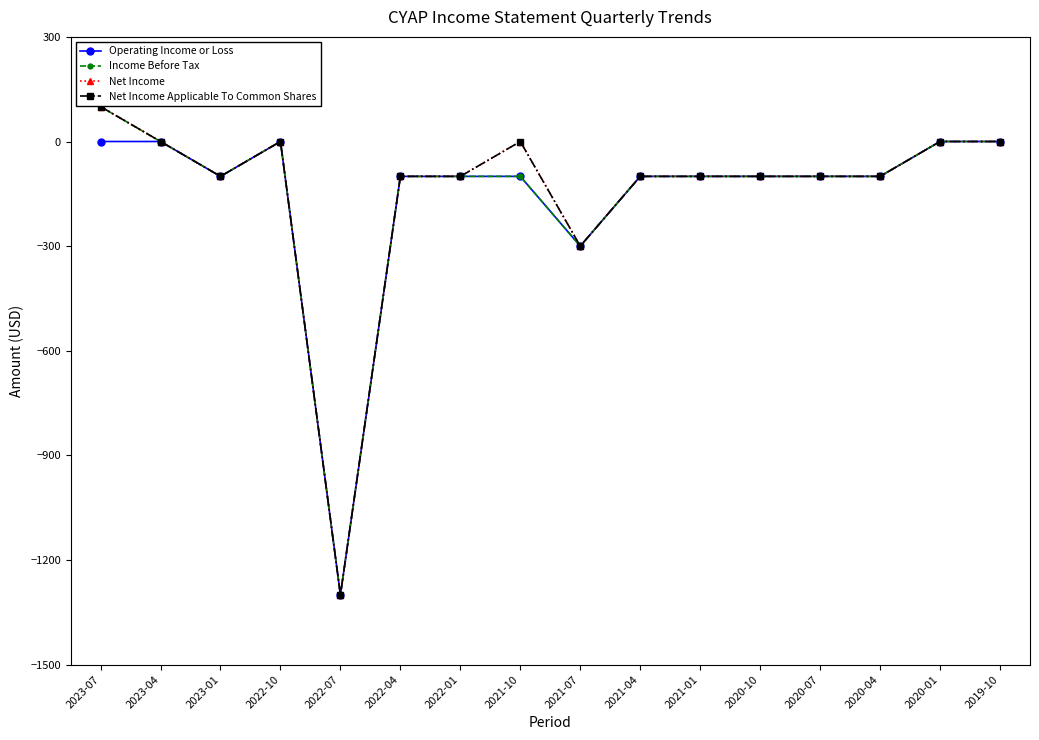

Does the chart have visible grid lines?

No